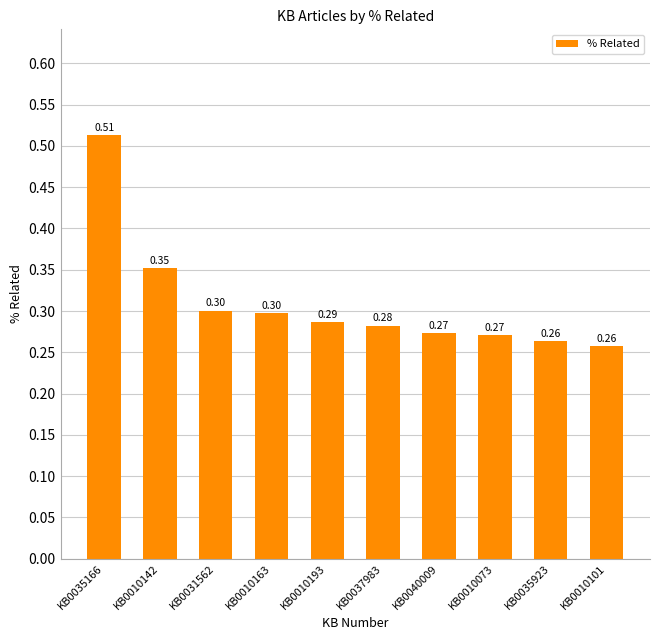

What is the average value?

0.3